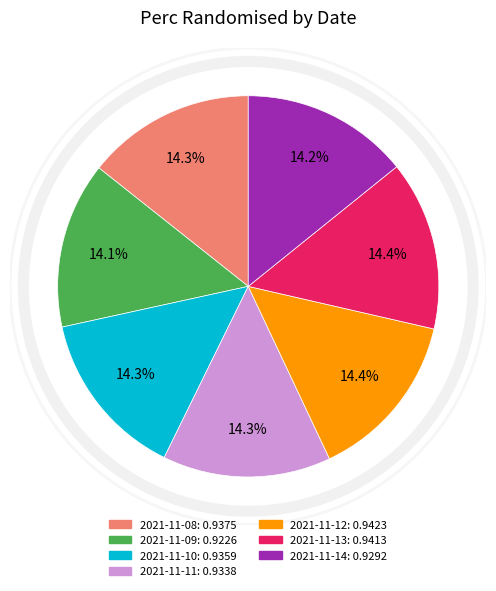

To the nearest percent, what is the combined percentage of 2021-11-12 and 2021-11-10?

29%